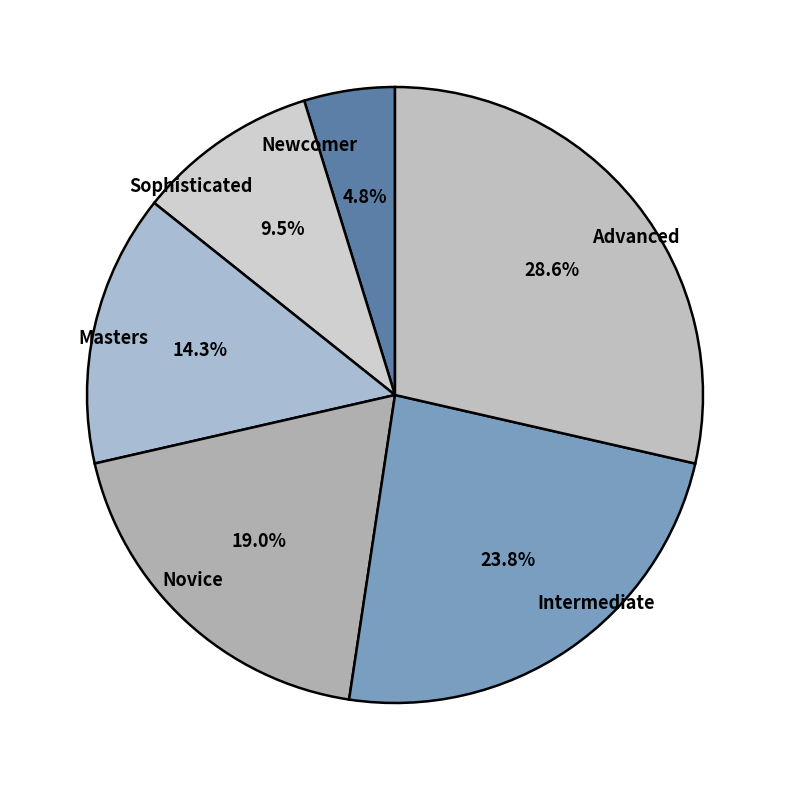

To the nearest percent, what is the average slice percentage?

17%